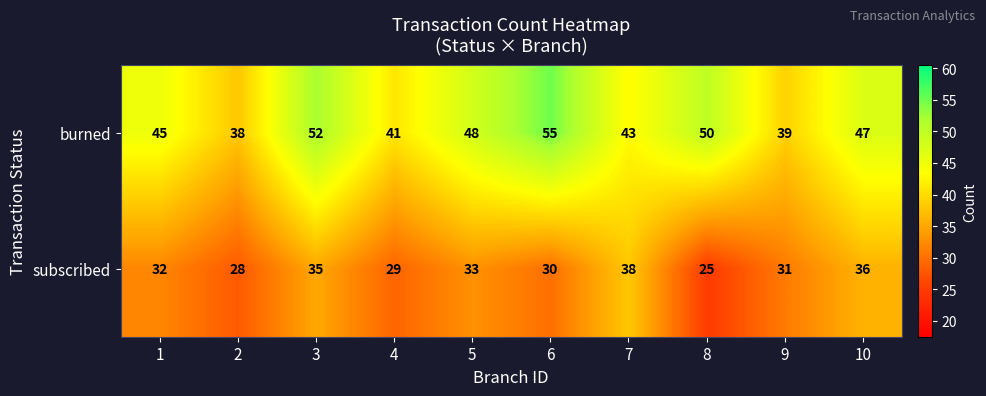

True or false: subscribed has a value of 24 at 10.

False